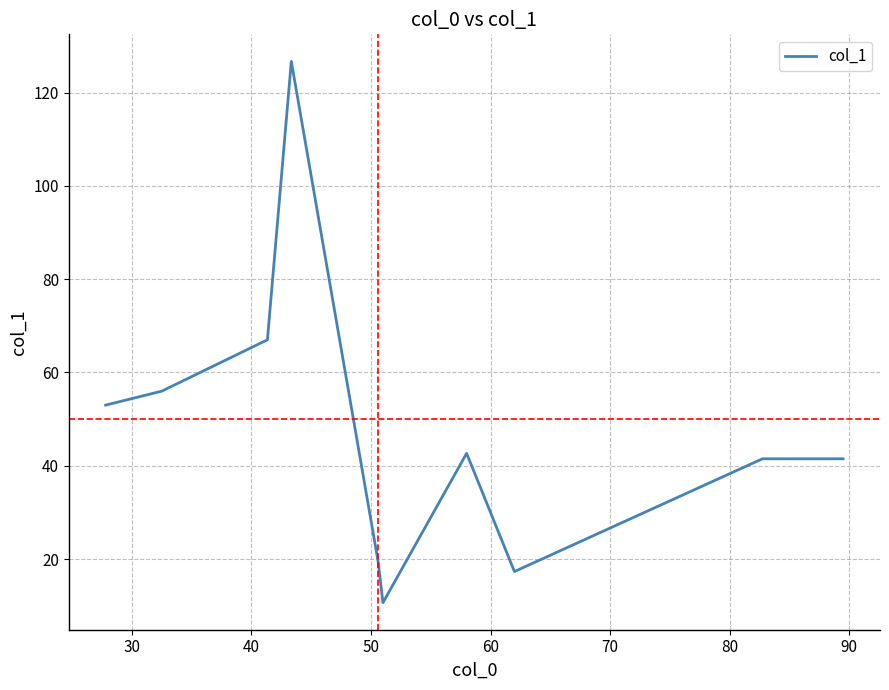

What is the minimum value shown in the chart?

10.7